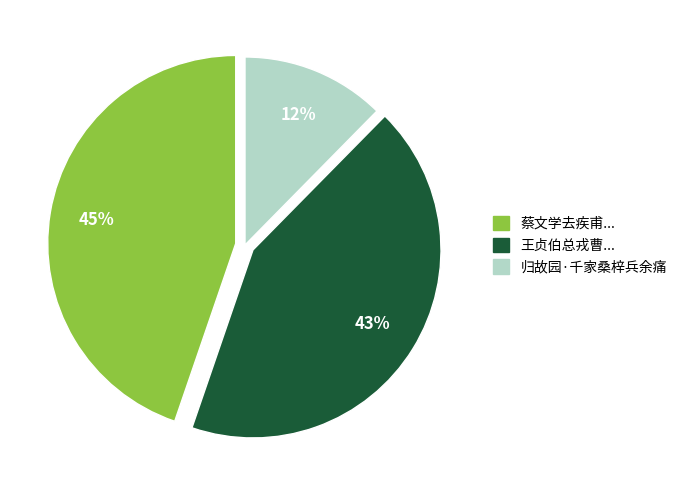

What is the ratio of the value at 归故园·千家桑梓兵余痛 to the value at 蔡文学去疾甫...?

0.3